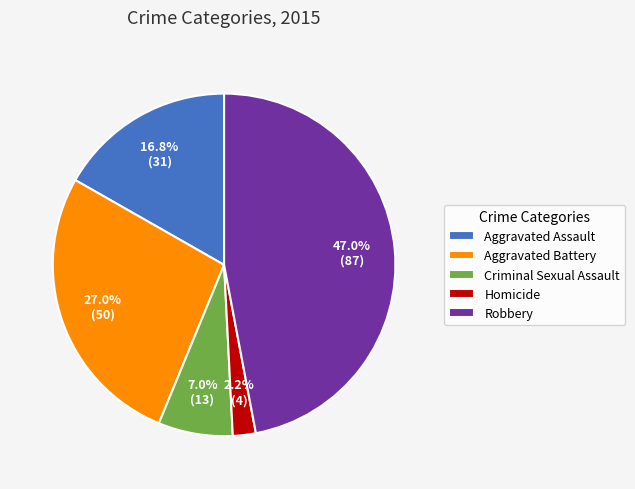

Does Aggravated Assault account for over 50% of the chart?

No